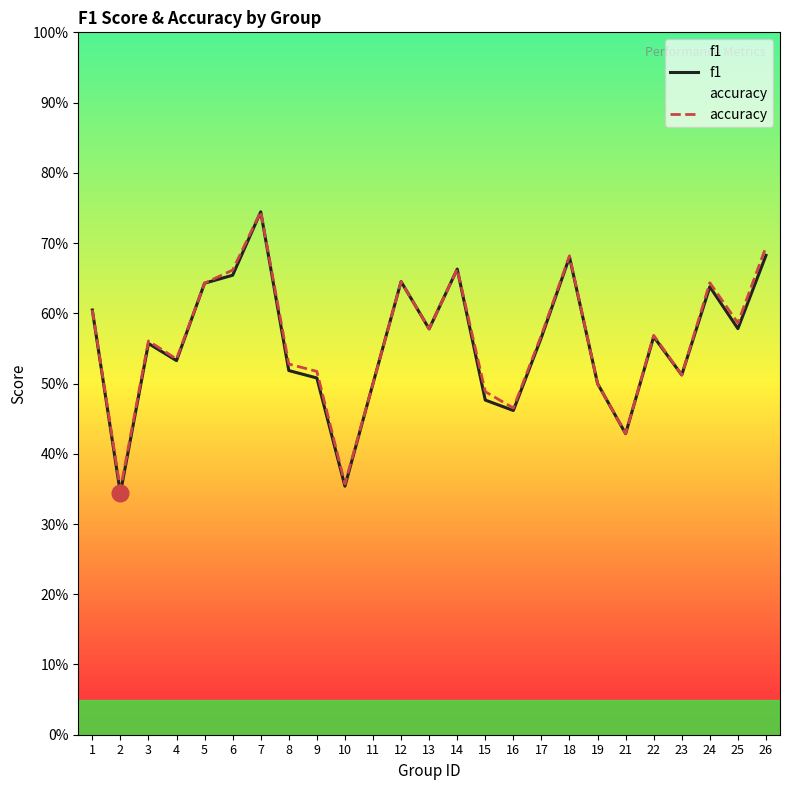

What is the total value across all series at 18?

1.4